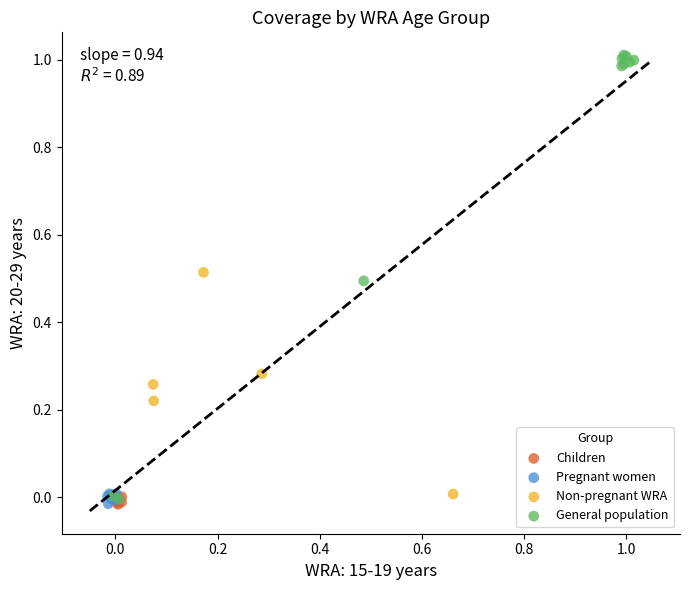

Which series has the widest spread of Y values?

General population